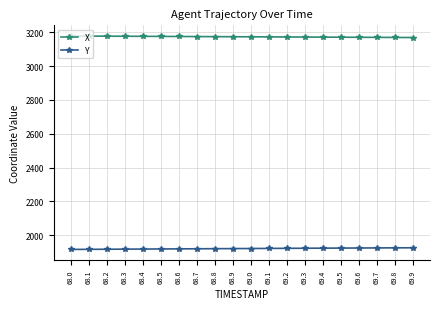

True or false: Y and X intersect in this chart.

False